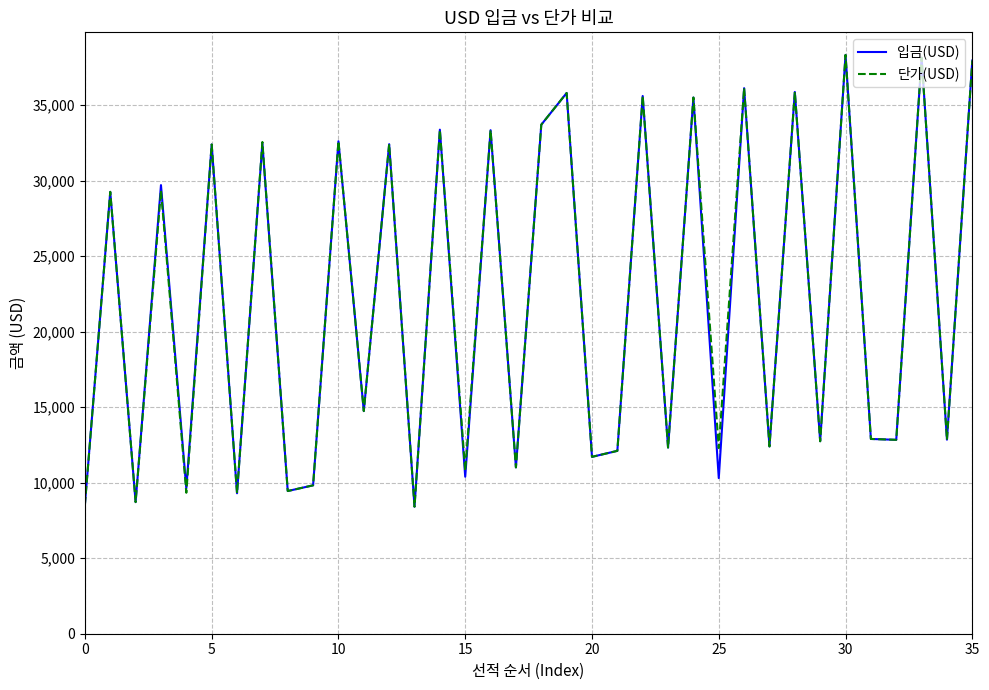

What is the greatest value displayed?

38335